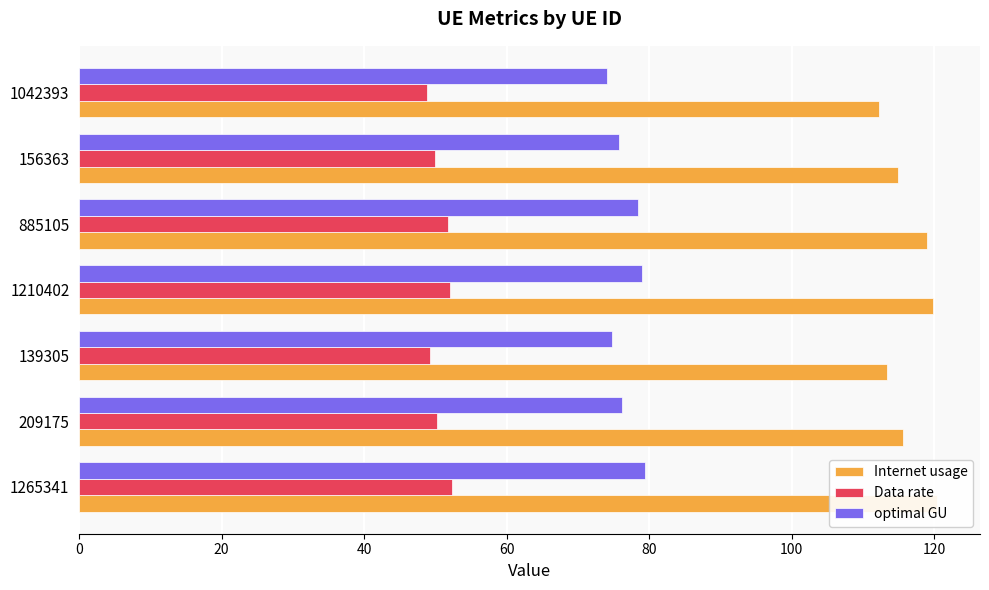

What is the difference between the highest and lowest values at 156363?

65.0